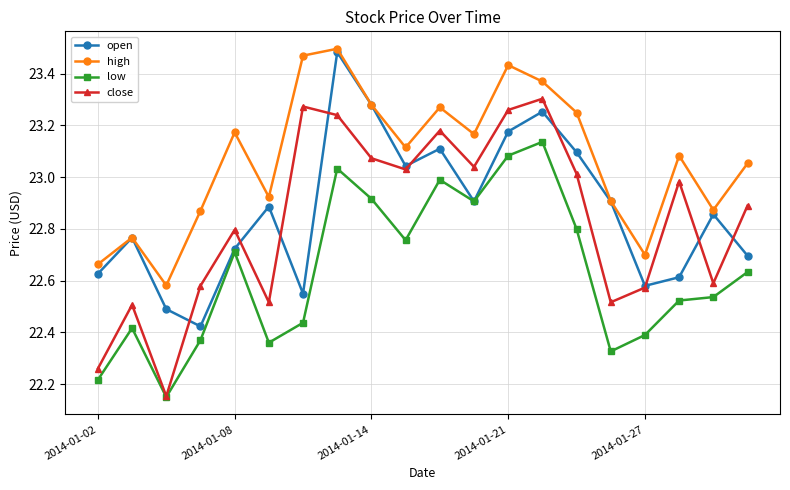

True or false: high and low intersect in this chart.

False